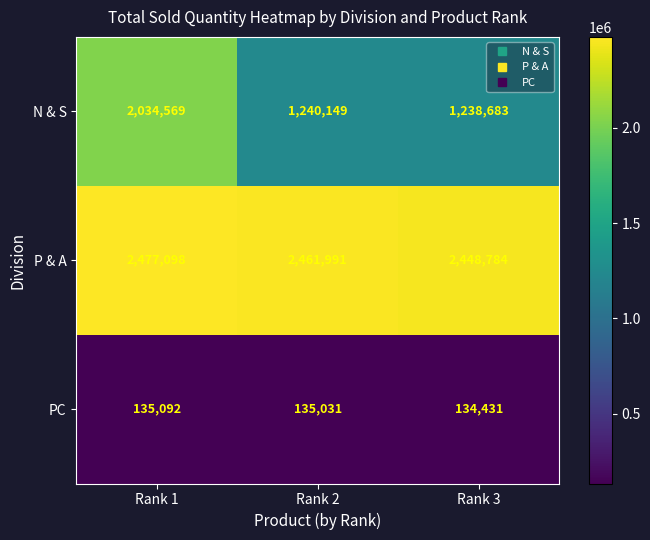

Which series has the largest total across all categories?

P & A